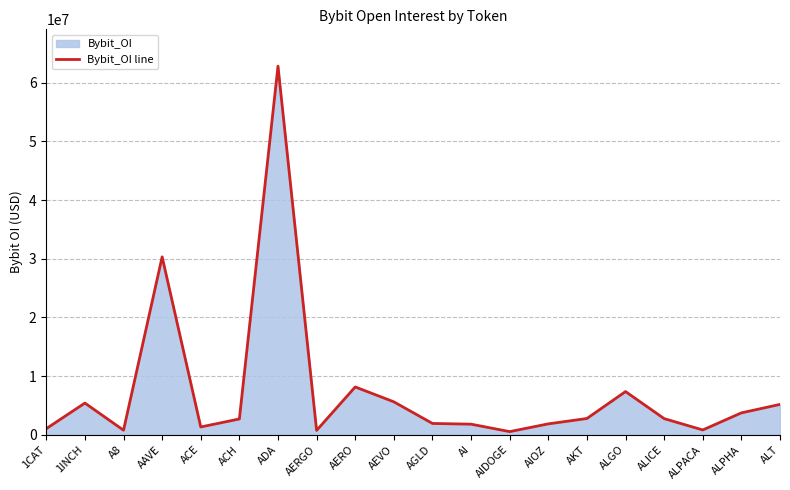

Reading left to right, list all the values displayed in this chart.

1CAT=1038261	1INCH=5399335	A8=772740	AAVE=30311545	ACE=1325372	ACH=2689730	ADA=62804921	AERGO=742252	AERO=8145221	AEVO=5609556	AGLD=1923705	AI=1801150	AIDOGE=532354	AIOZ=1852844	AKT=2768530	ALGO=7357565	ALICE=2748203	ALPACA=816556	ALPHA=3727063	ALT=5169728